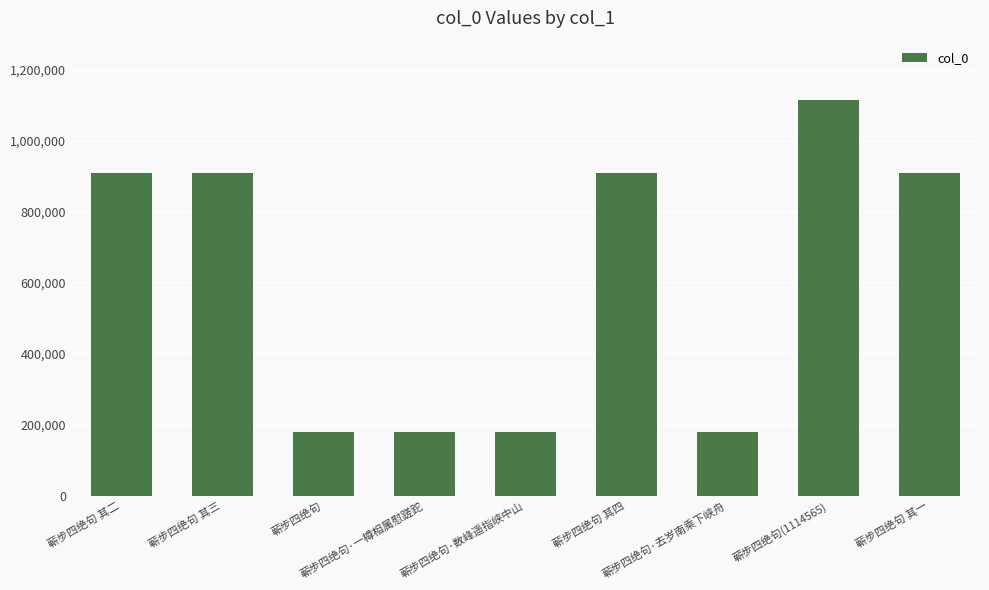

How many bars are there in total?

9